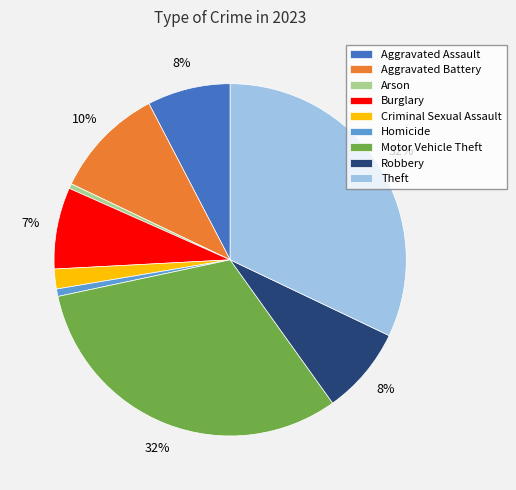

Is the sum of Motor Vehicle Theft and Arson greater than half?

No